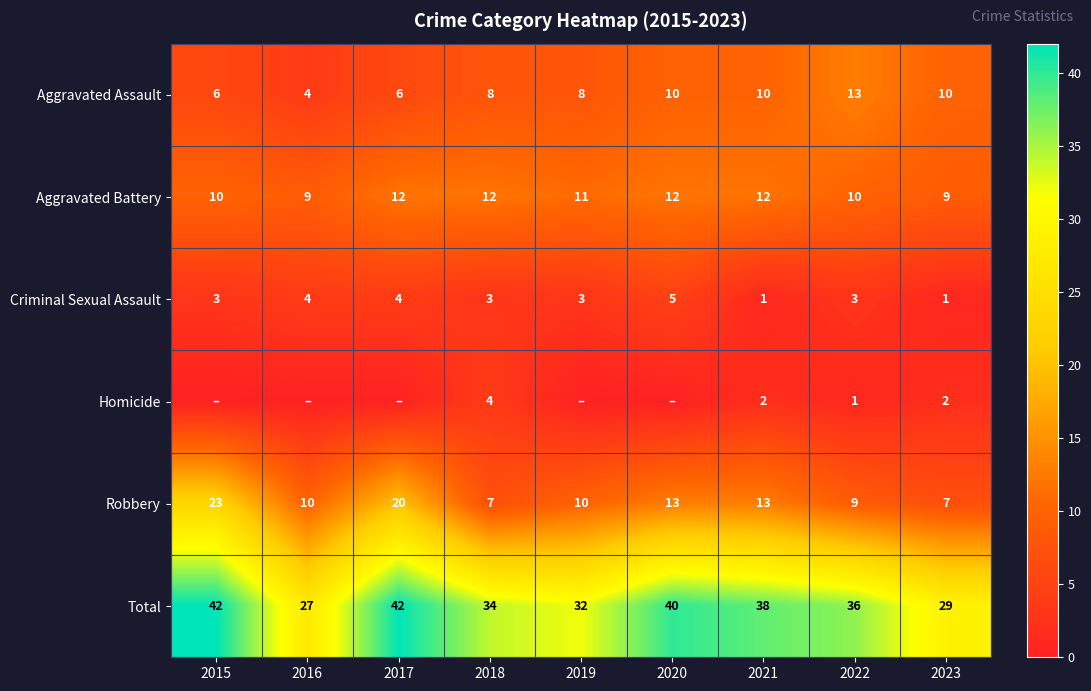

The Aggravated Assault series shows 10 at 2021. True or false?

True